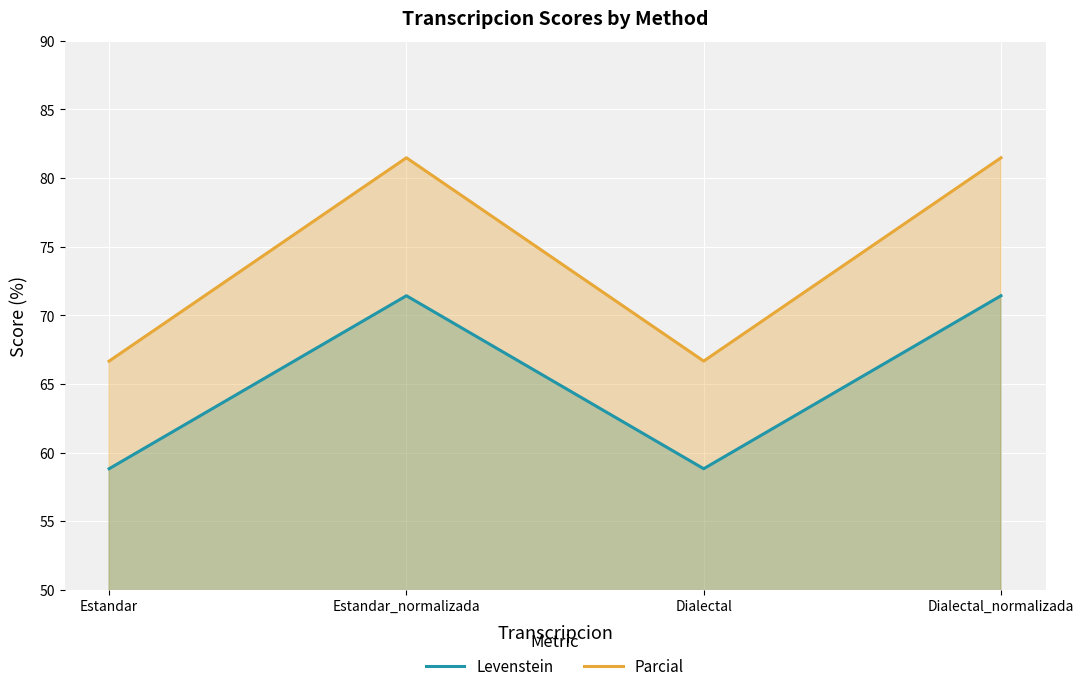

Rank the series by their average value, from highest to lowest.

Parcial, Levenstein